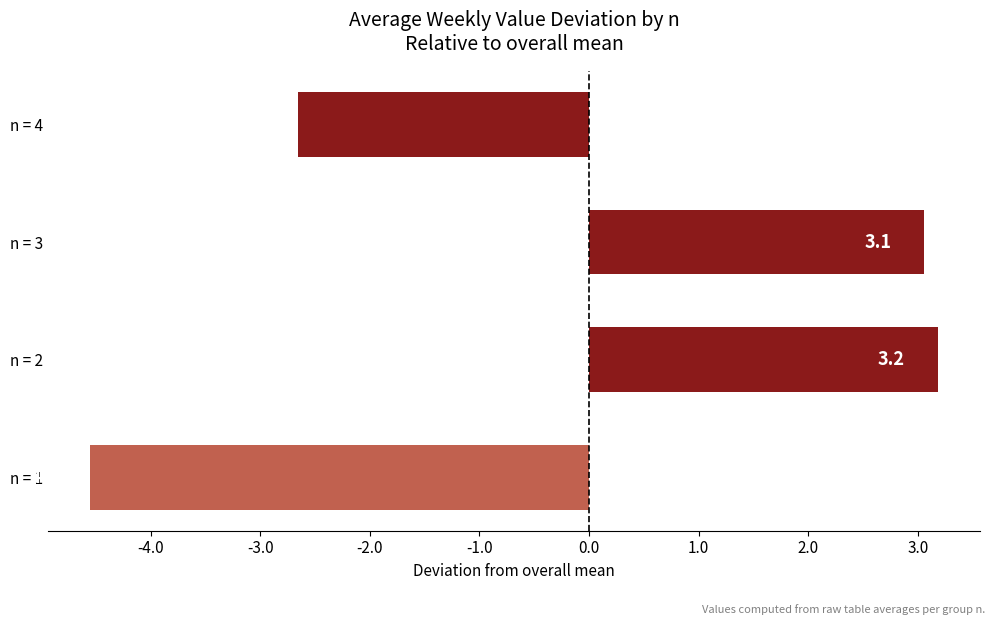

How many negative values are there?

2